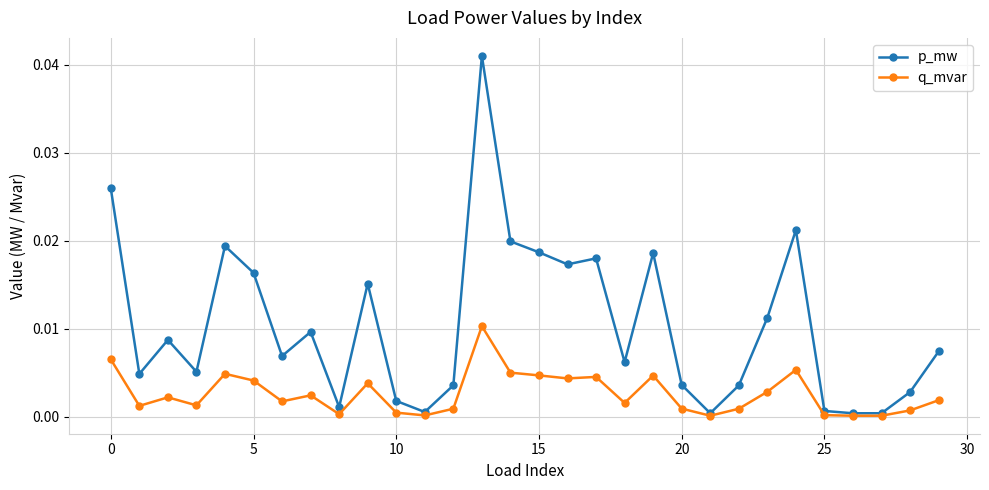

Which series has the largest total across all categories?

p_mw